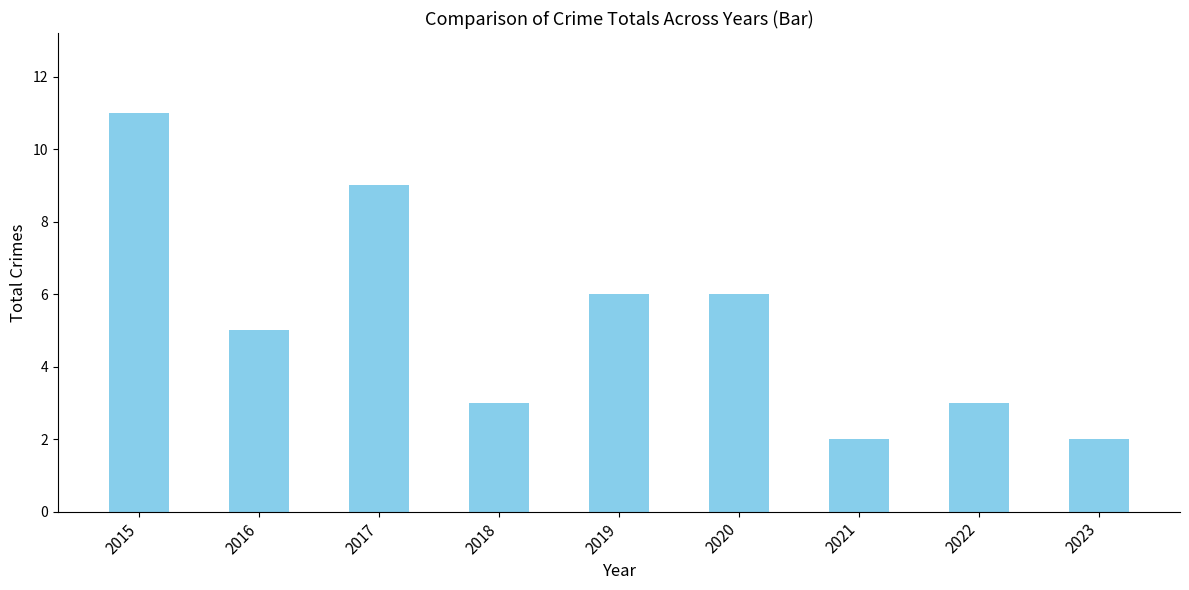

How many bars are there in total?

9